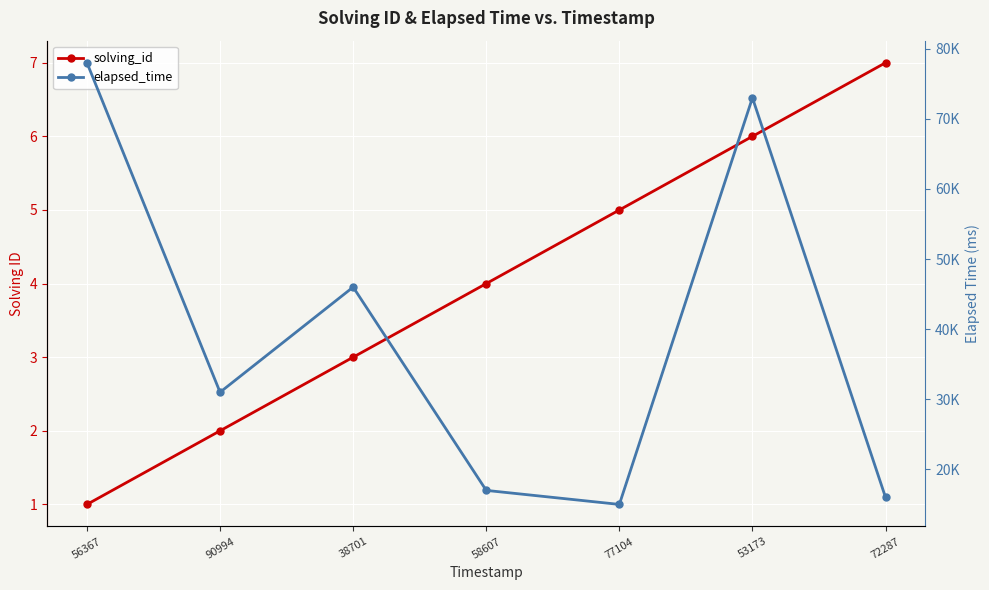

What is the difference between the second highest and second lowest values in the elapsed_time series?

57000